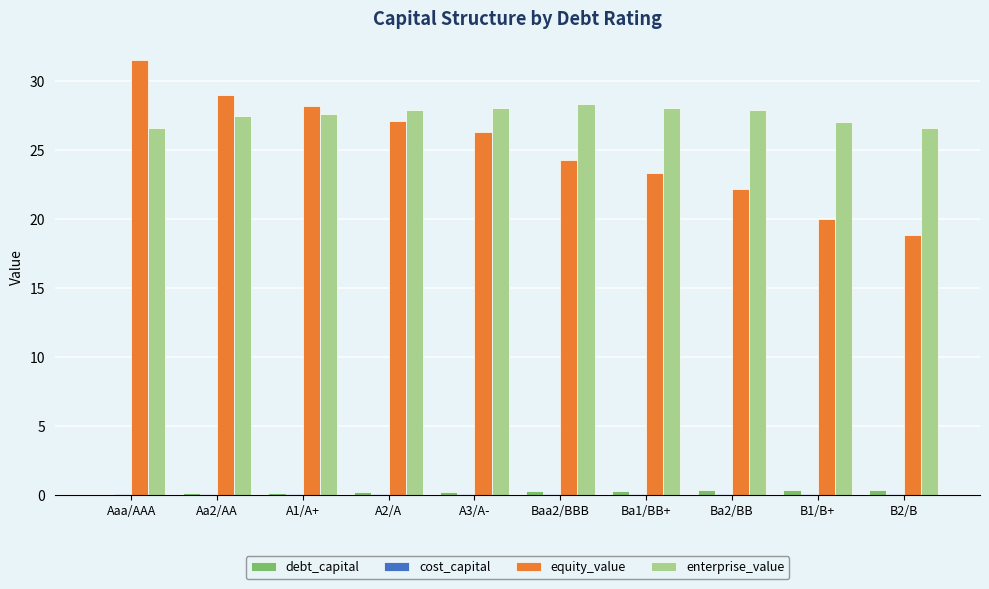

Which series has the largest total across all categories?

enterprise_value